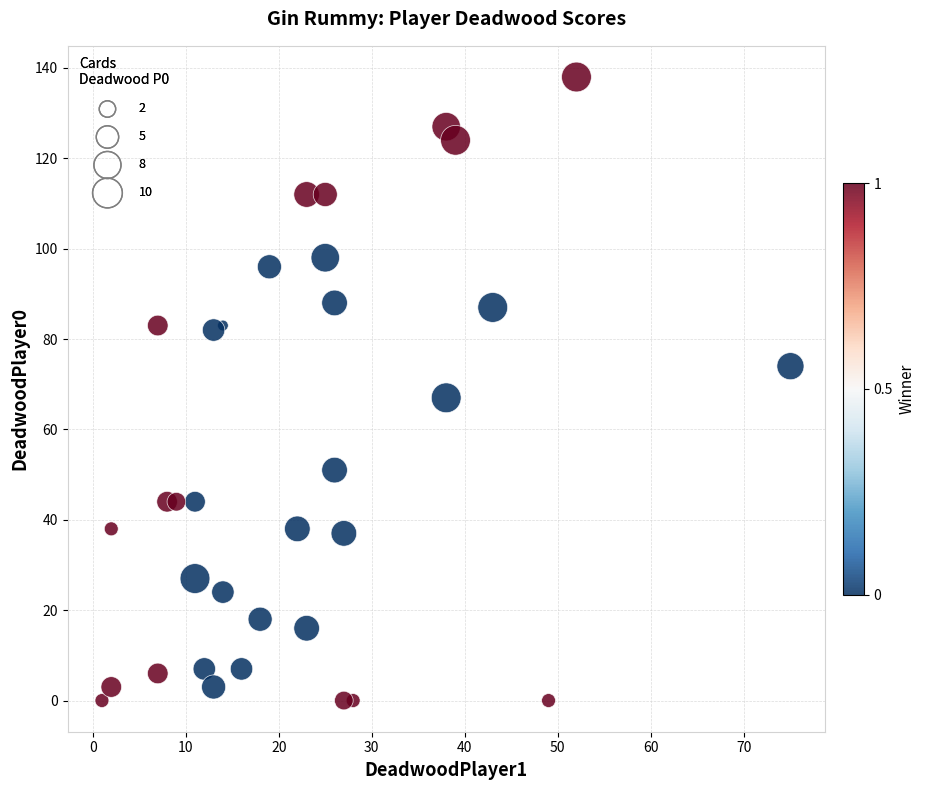

What Y value in the scatter plot is closest to 69?

67